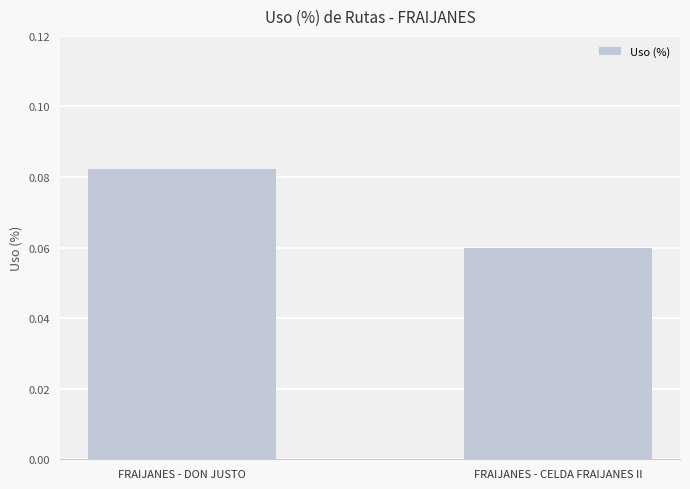

What is the label of the 1st bar from the left?

FRAIJANES - DON JUSTO